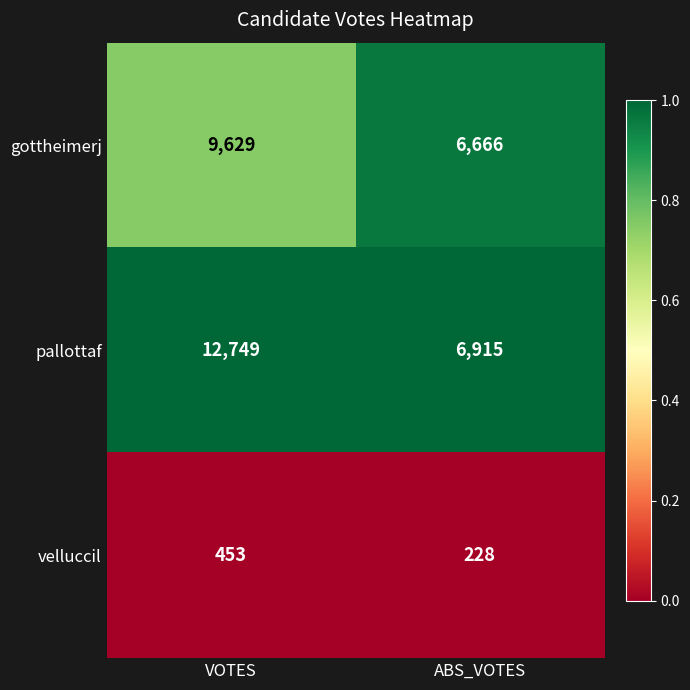

What is the difference between the maximum and minimum values in the pallottaf series?

5834